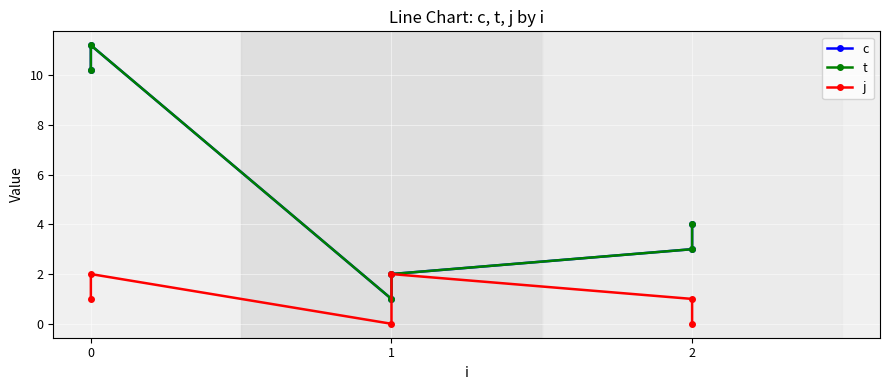

True or false: j and t intersect in this chart.

False